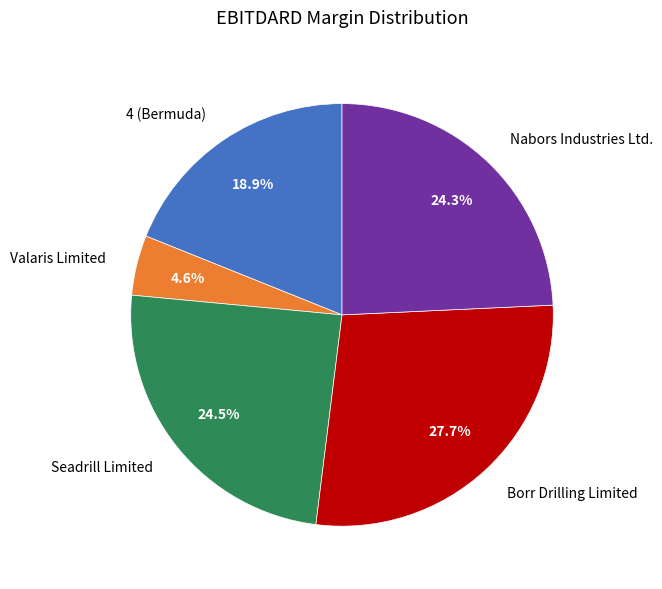

To the nearest percent, what is the difference between the Nabors Industries Ltd. and 4 (Bermuda) slice percentages?

5%